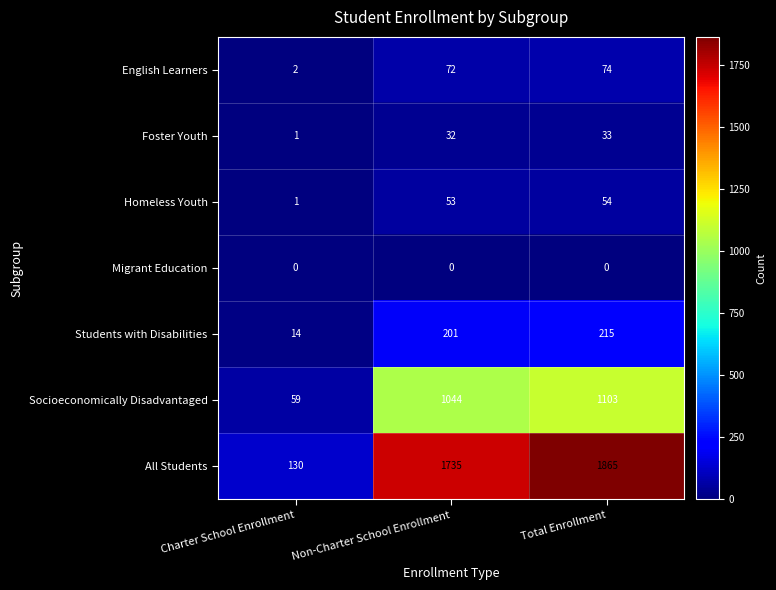

List the series in order of their peak value, highest first.

All Students, Socioeconomically Disadvantaged, Students with Disabilities, English Learners, Homeless Youth, Foster Youth, Migrant Education